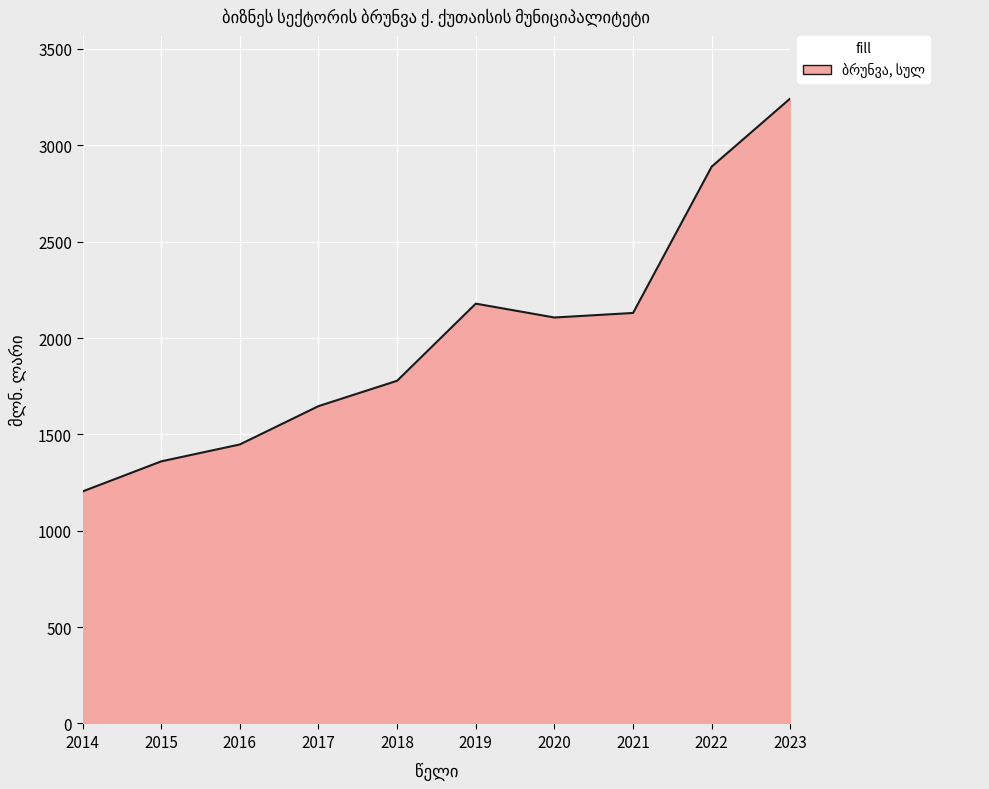

The chart shows a value of 3243.3 at 2023. True or false?

True